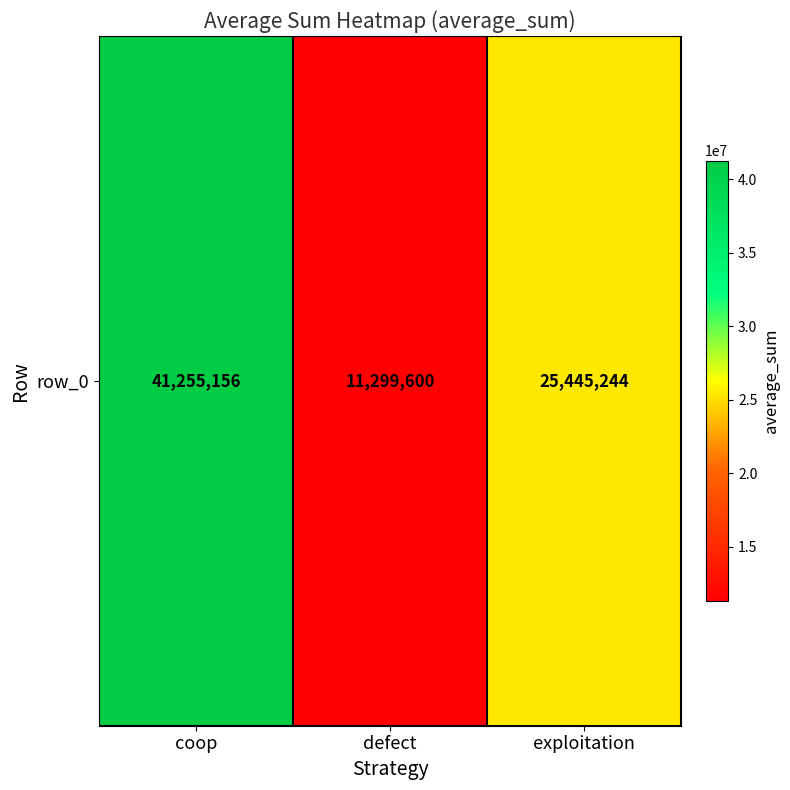

True or false: the data shows 16096184 at defect.

False